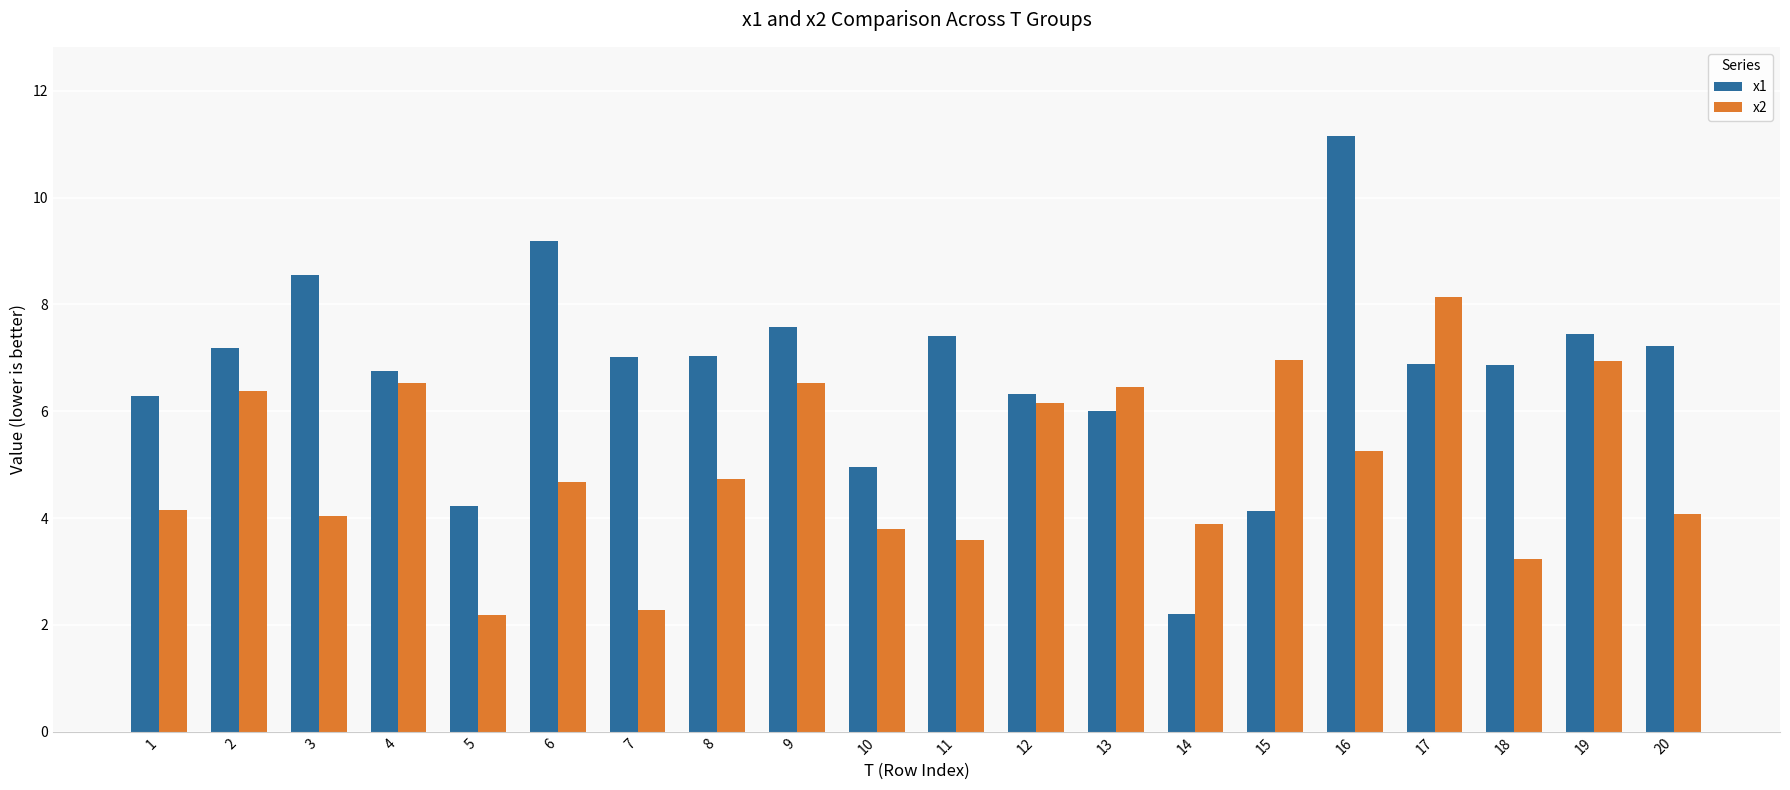

Which series has the largest total across all categories?

x1